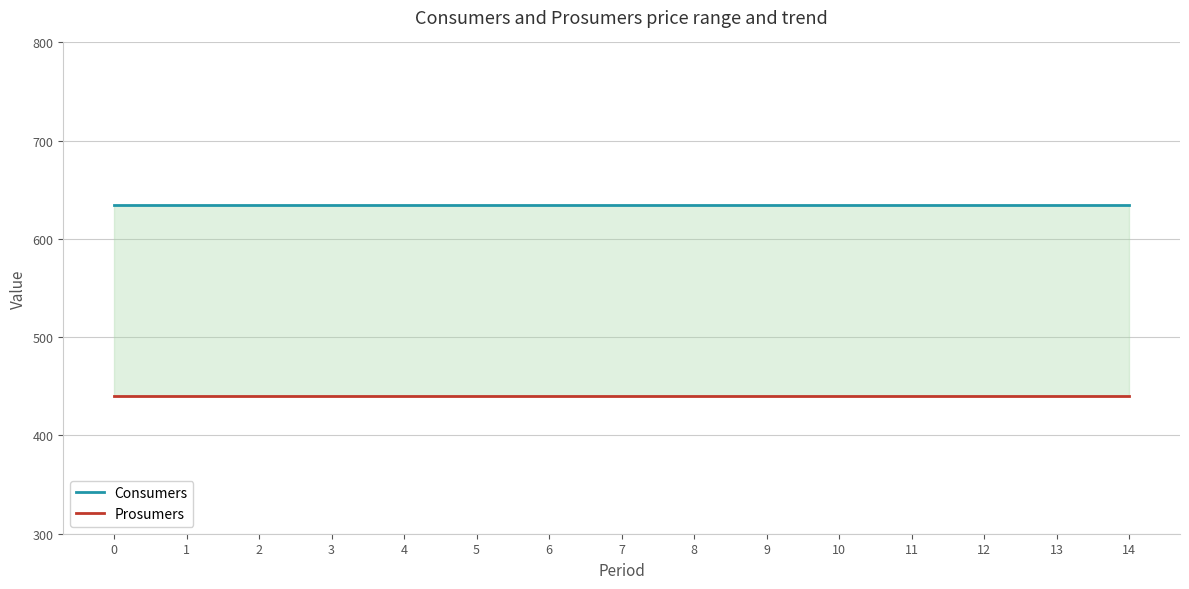

What is the value of the Prosumers point at the 7th from the left?

440